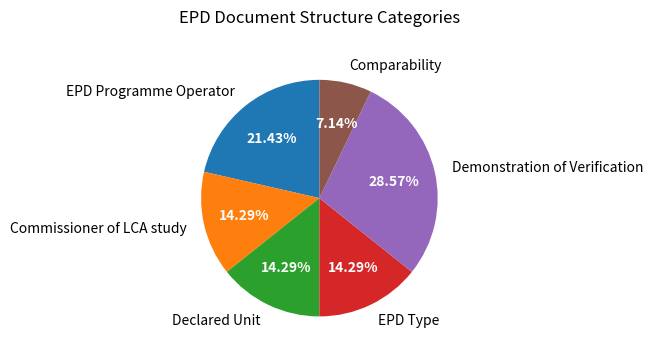

How many segments does this pie chart have?

6